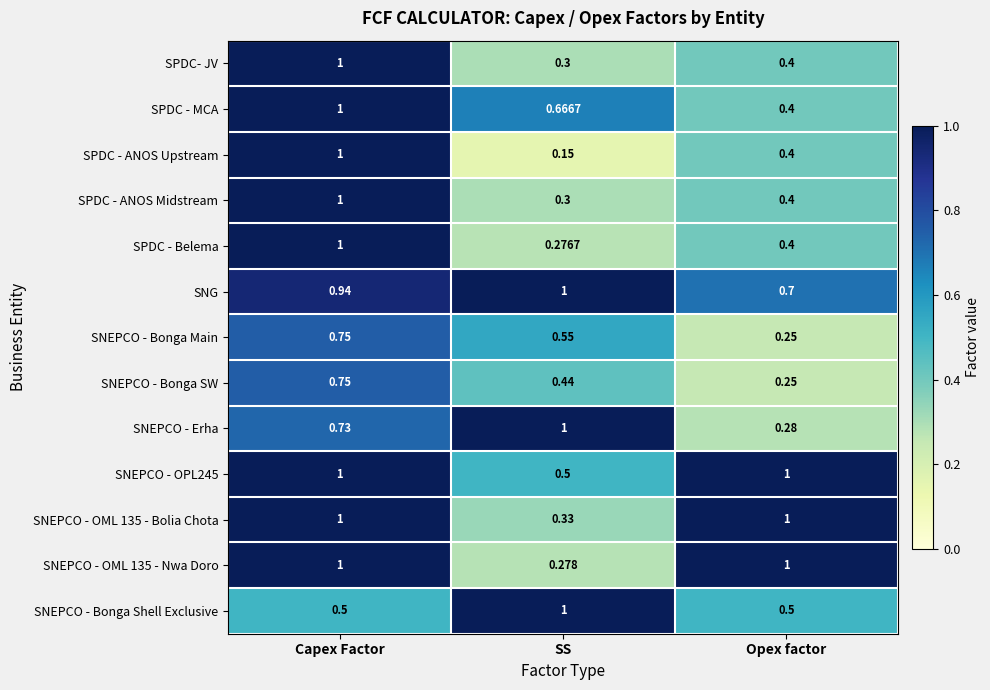

List the labels in order of SNG value, smallest first.

Opex factor, Capex Factor, SS